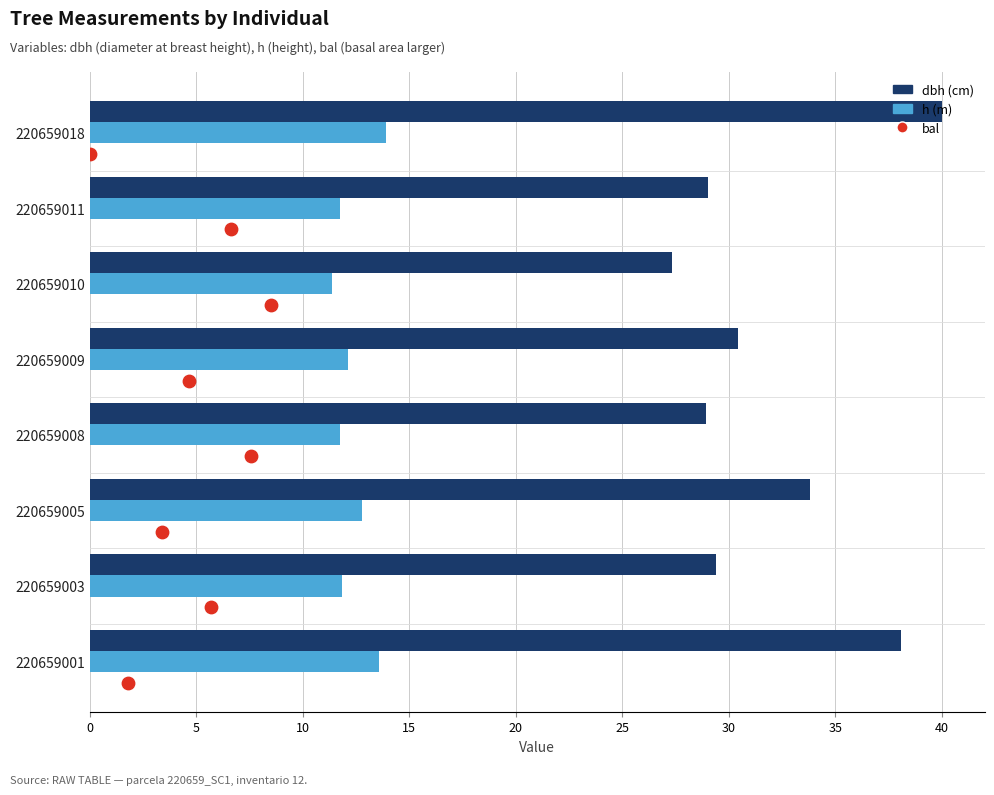

What are all the series names shown in the legend?

dbh, h, bal